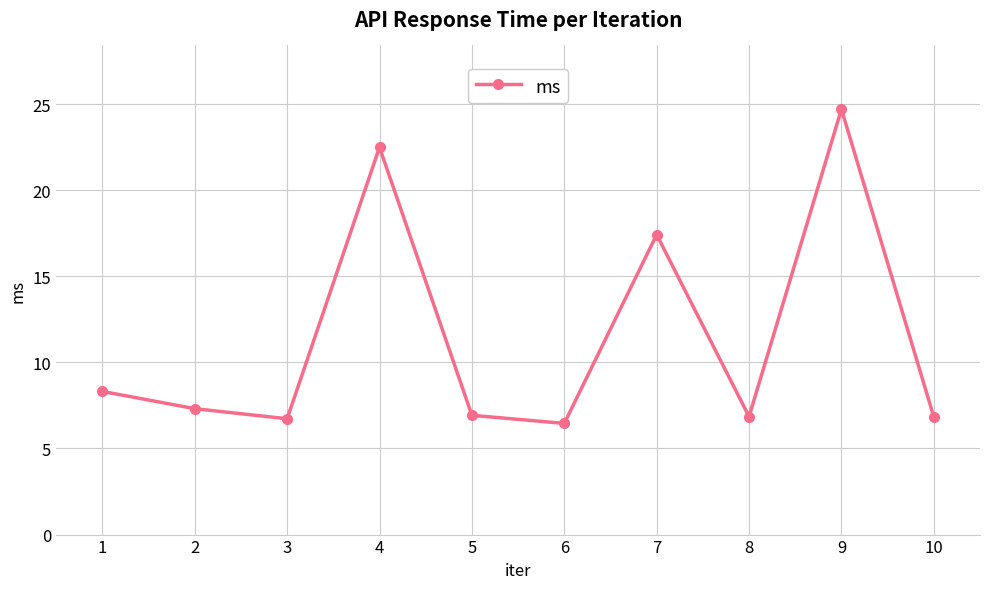

How many points are higher than both their immediate neighbors (excluding endpoints)?

3